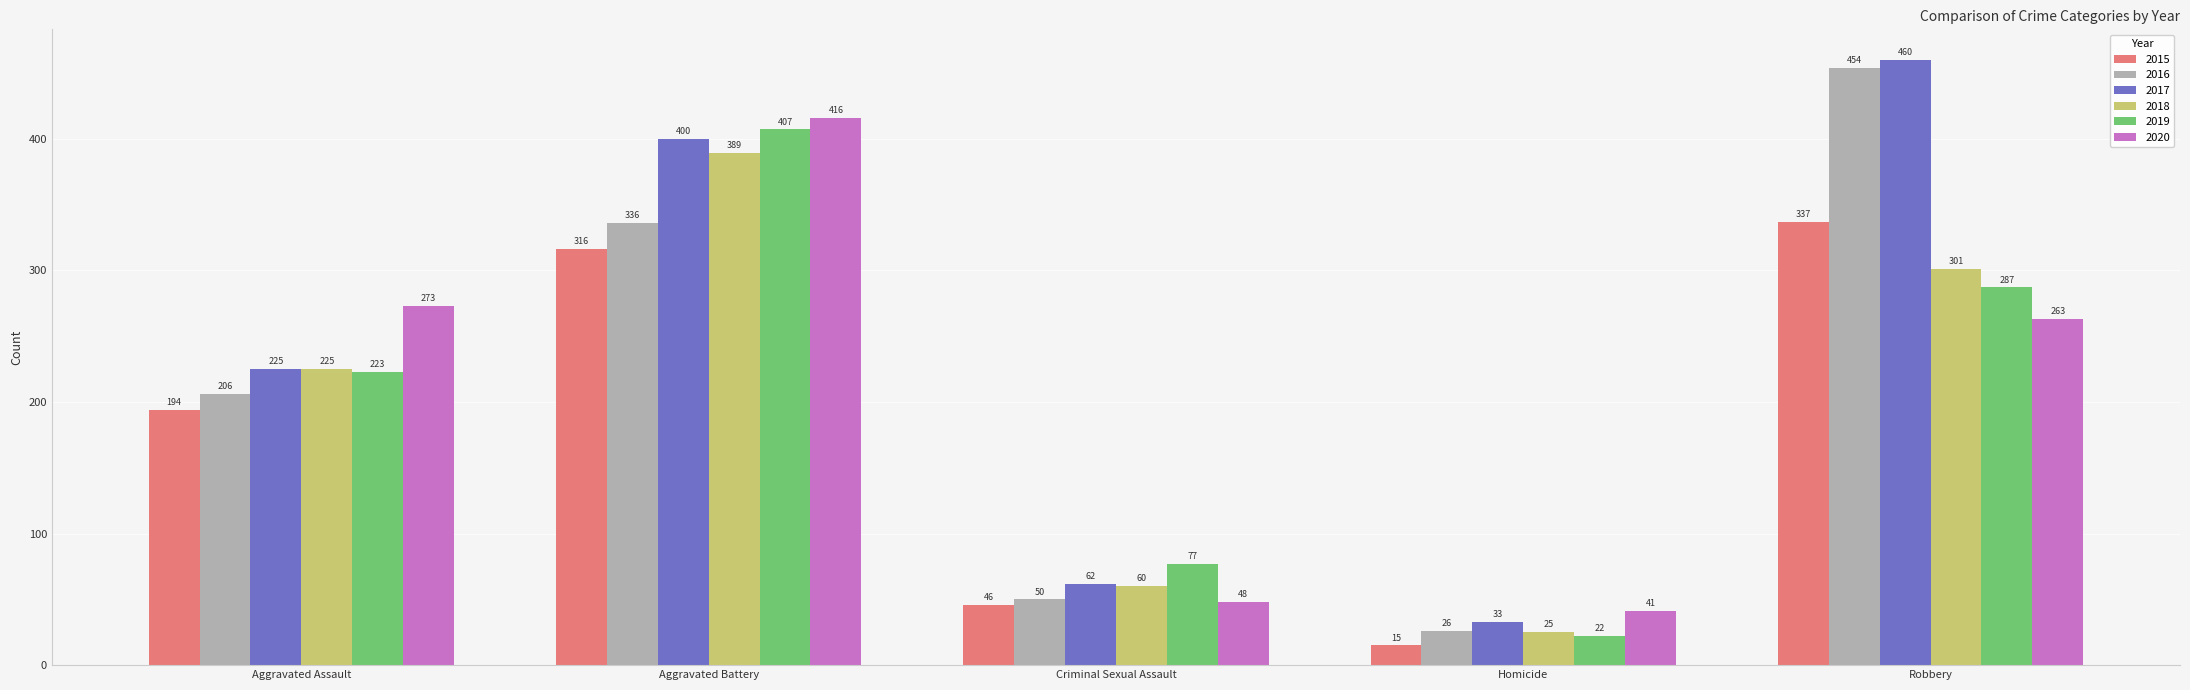

Does the chart contain stacked bars?

No